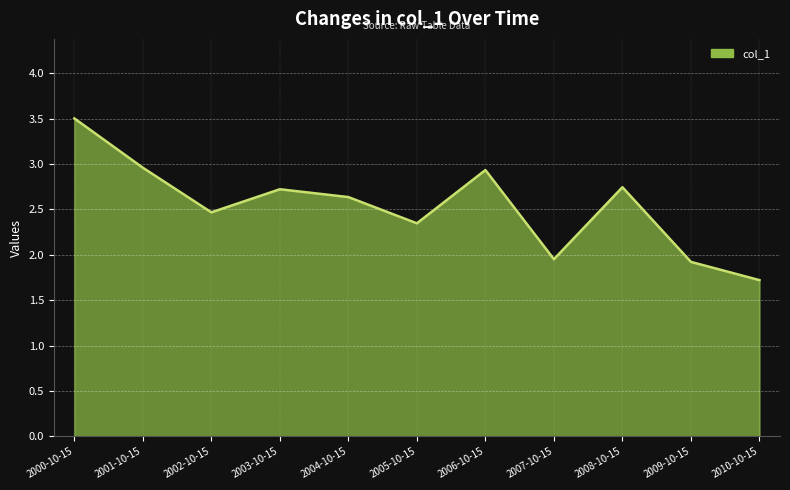

What position from the left is 2000-10-15?

1